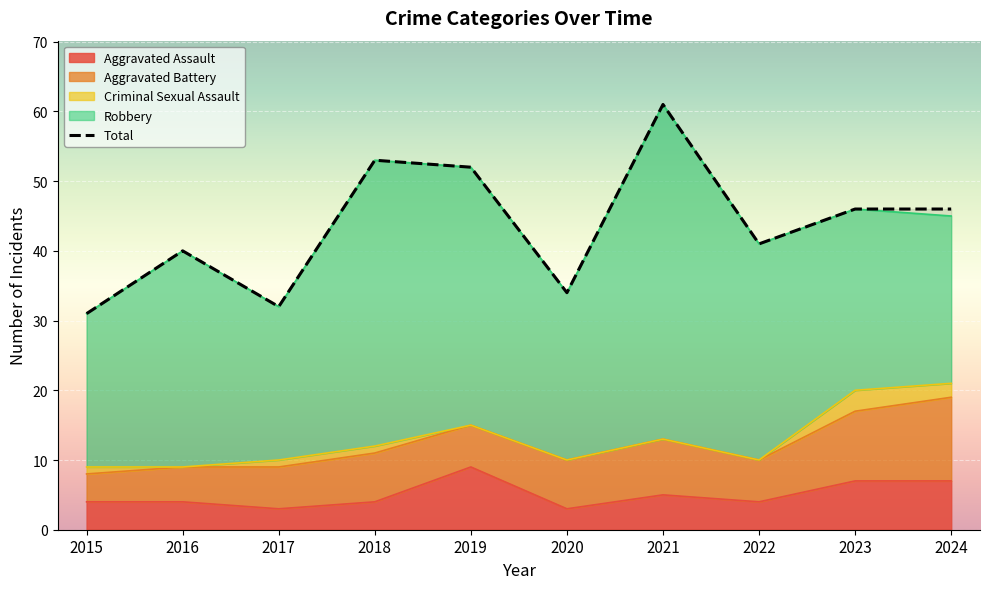

True or false: Aggravated Assault and Robbery intersect in this chart.

False